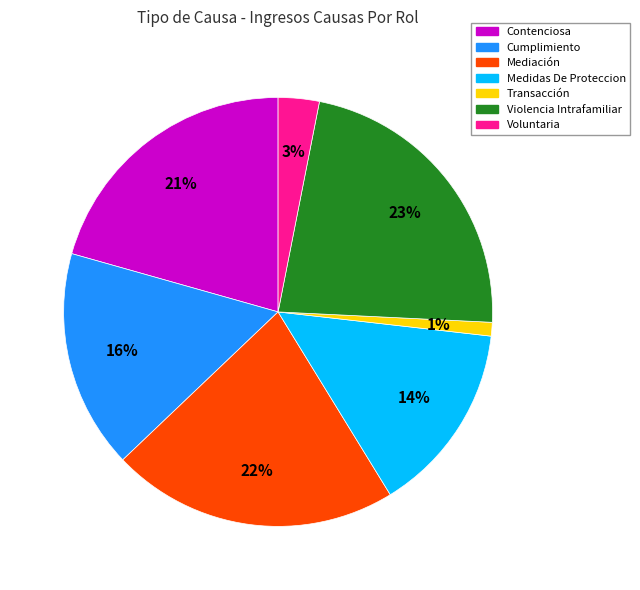

Combined, do Cumplimiento and Voluntaria account for over 50%?

No